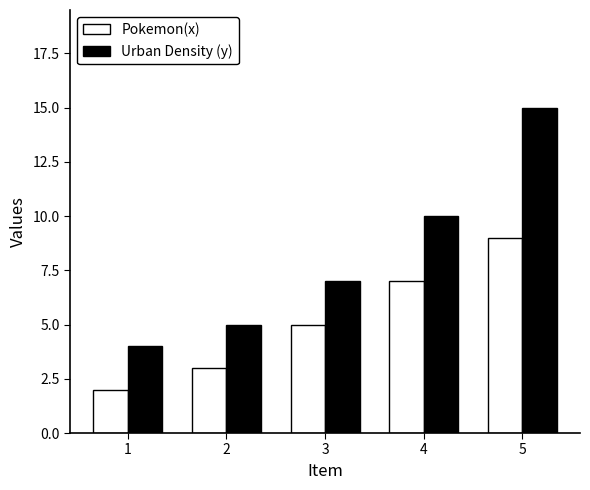

At which category is the sum across all series the highest?

5